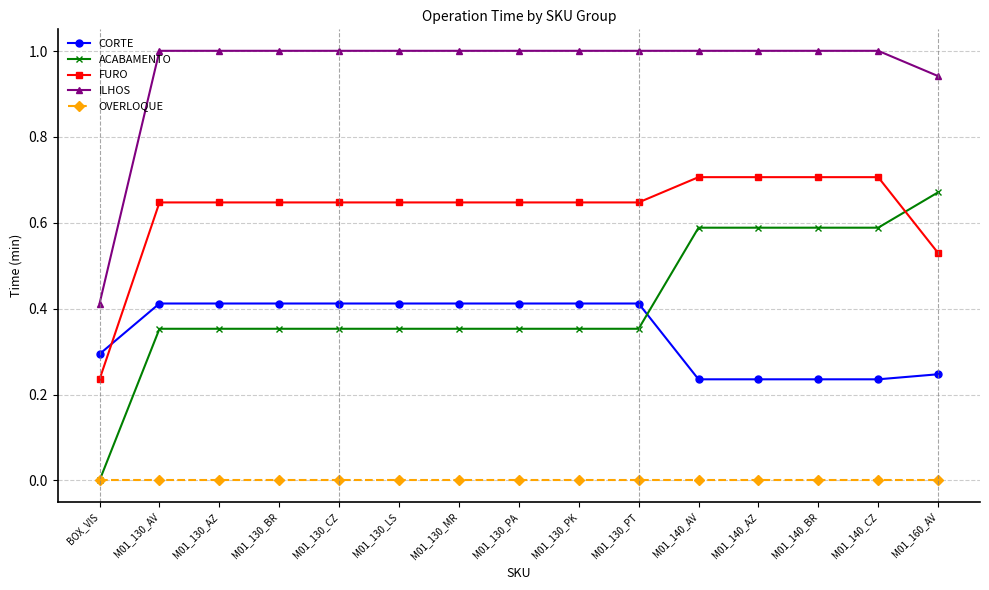

How many lines are shown in the chart?

5